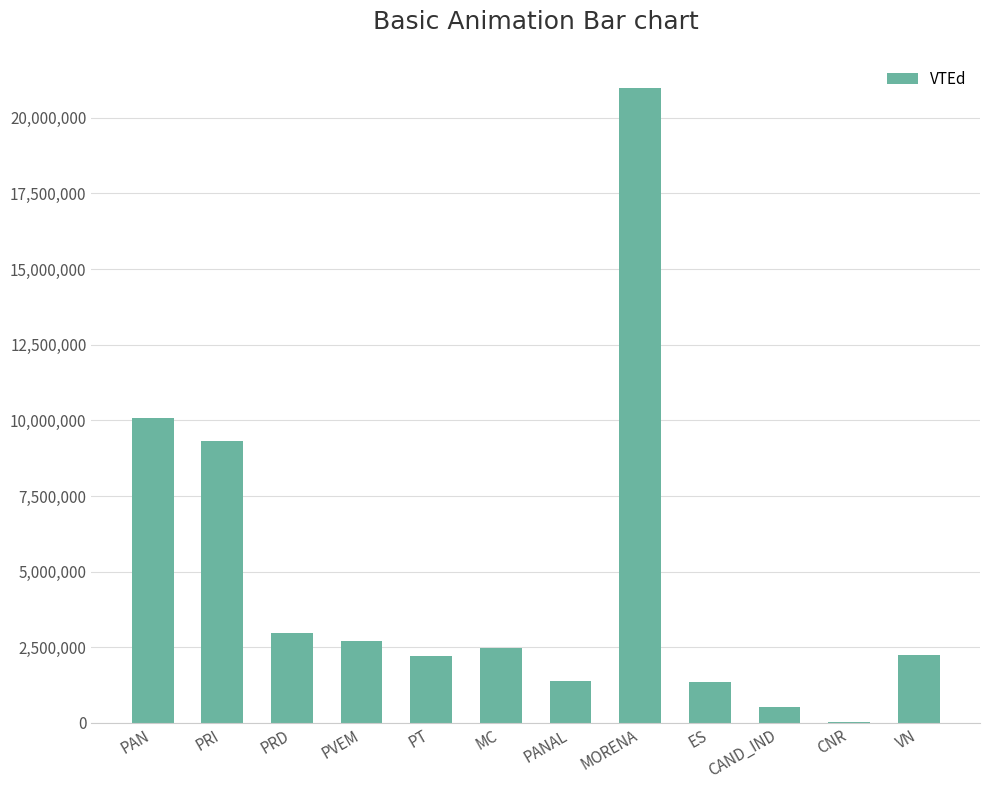

What value does the data have at MC?

2484185